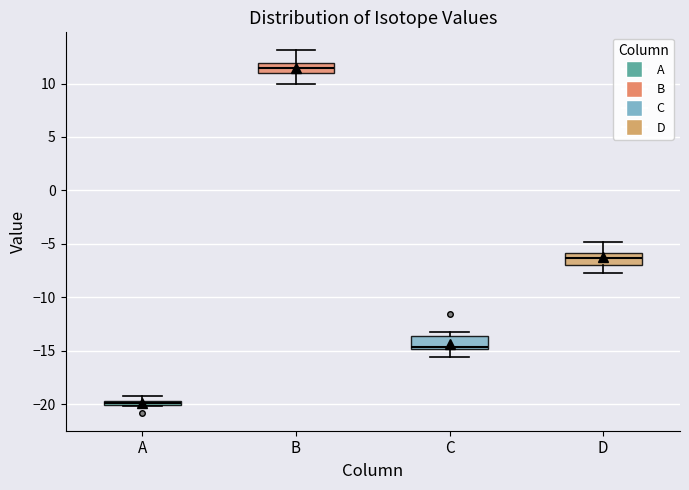

Which box has the lowest median line?

A